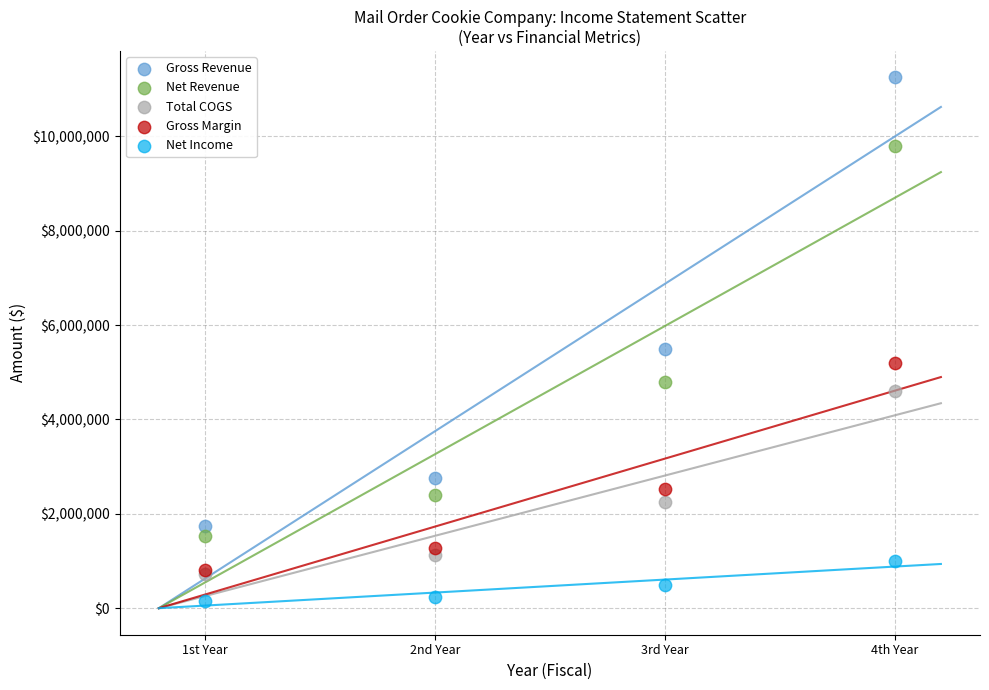

What are all the series names shown in the legend?

Gross Revenue, Net Revenue, Total COGS, Gross Margin, Net Income